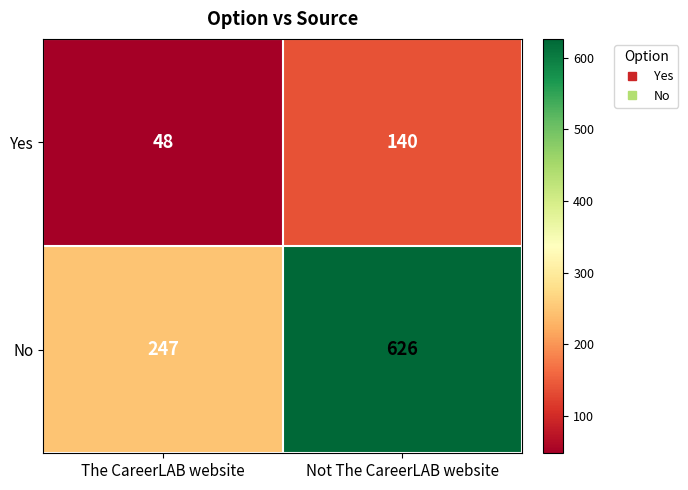

True or false: No has a value of 626 at Not The CareerLAB website.

True